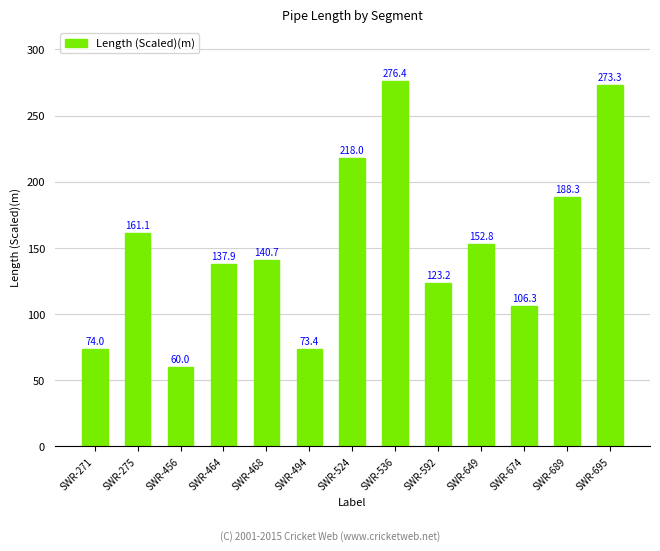

List the labels in order of value, largest first.

SWR-536, SWR-695, SWR-524, SWR-689, SWR-275, SWR-649, SWR-468, SWR-464, SWR-592, SWR-674, SWR-271, SWR-494, SWR-456